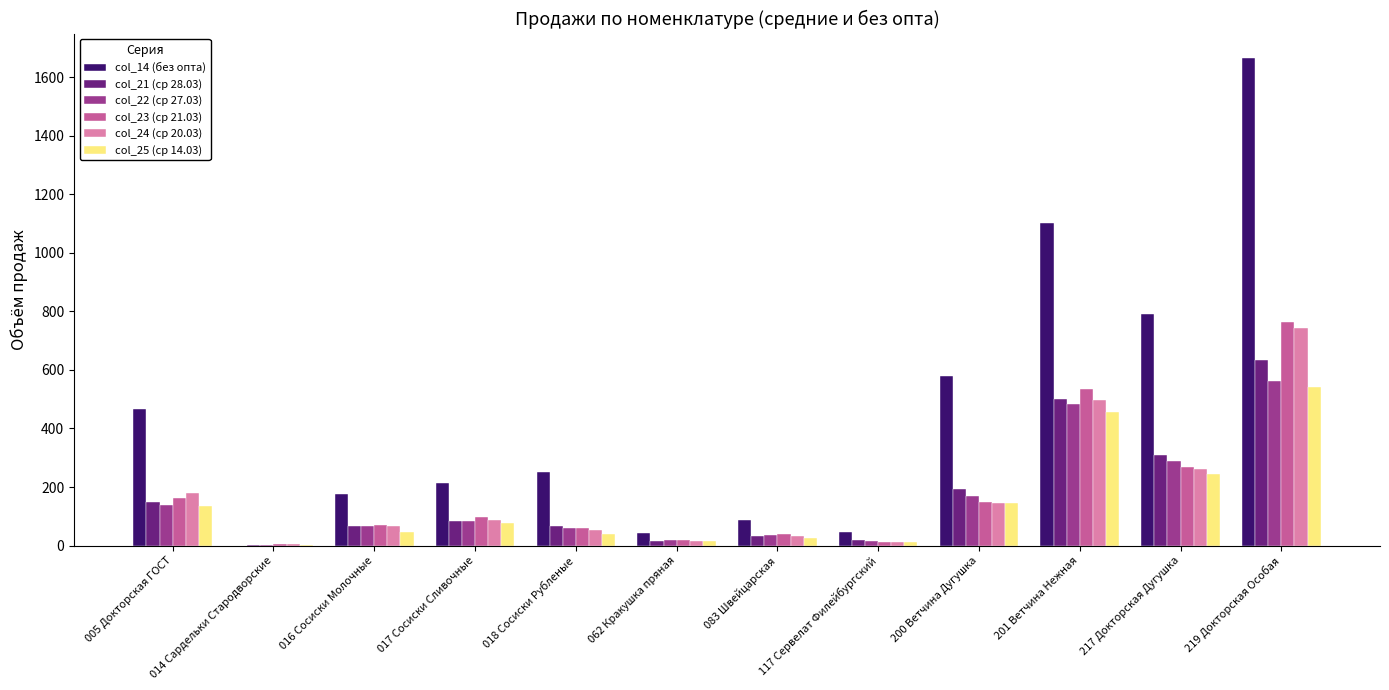

What is the average value of the col_24 (ср 20.03) series?

174.7